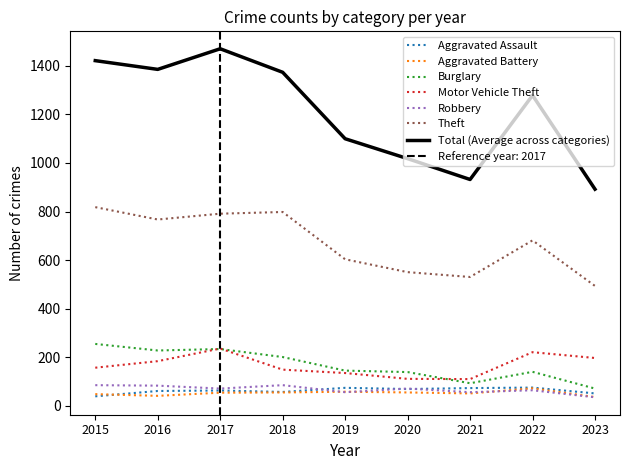

At which label does Theft reach its minimum?

2023